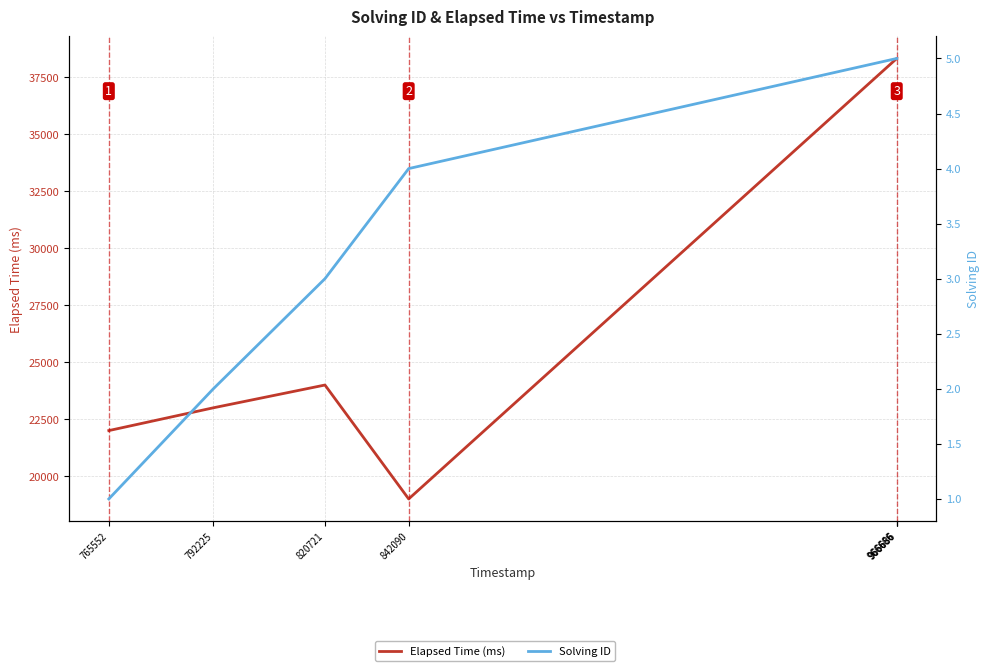

Where is the first local minimum for Elapsed Time (ms)?

842090